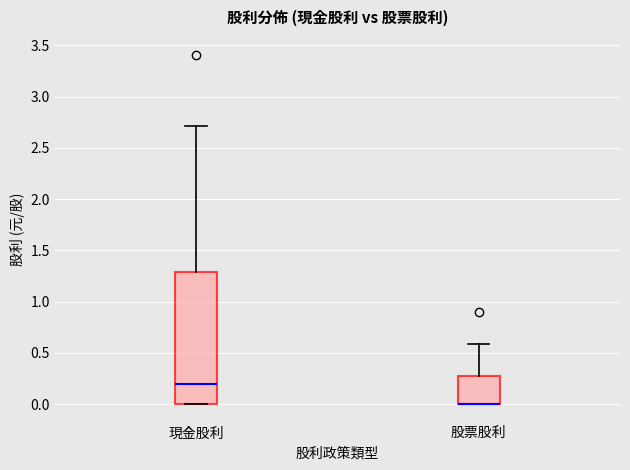

Where is the lower edge of the box for 股票股利 on the y-axis? The values are not printed on the chart, so give them approximately, as read against the axis.

0.00